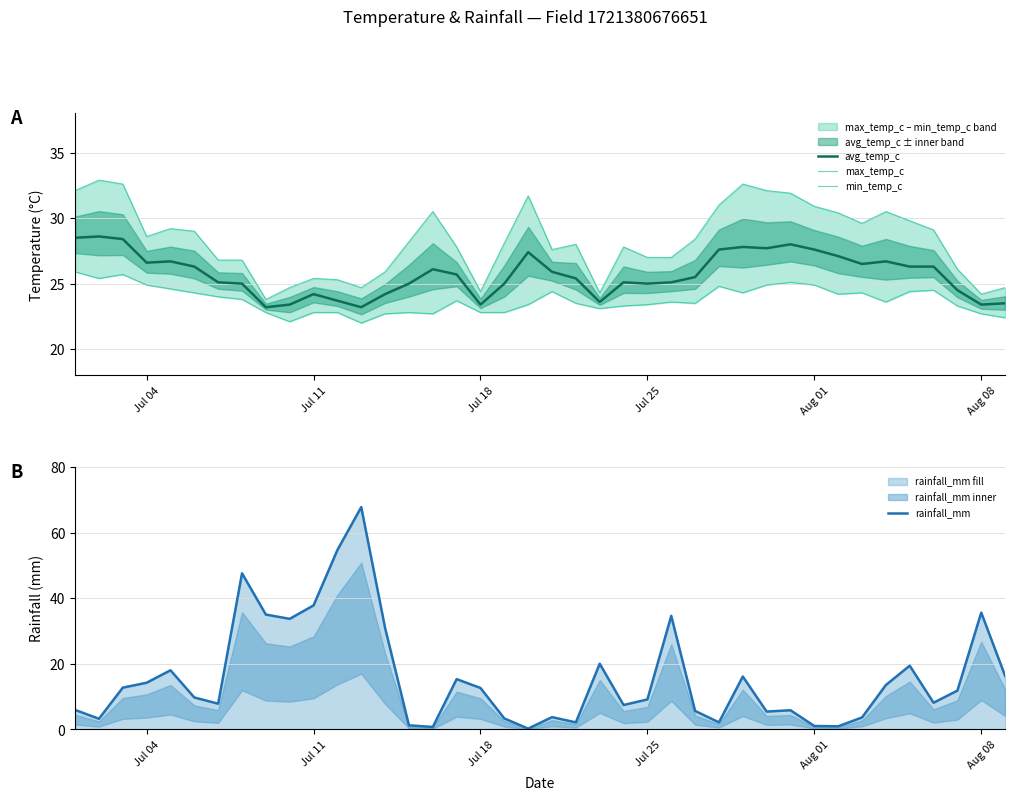

What is the maximum value for avg_temp_c?

28.6